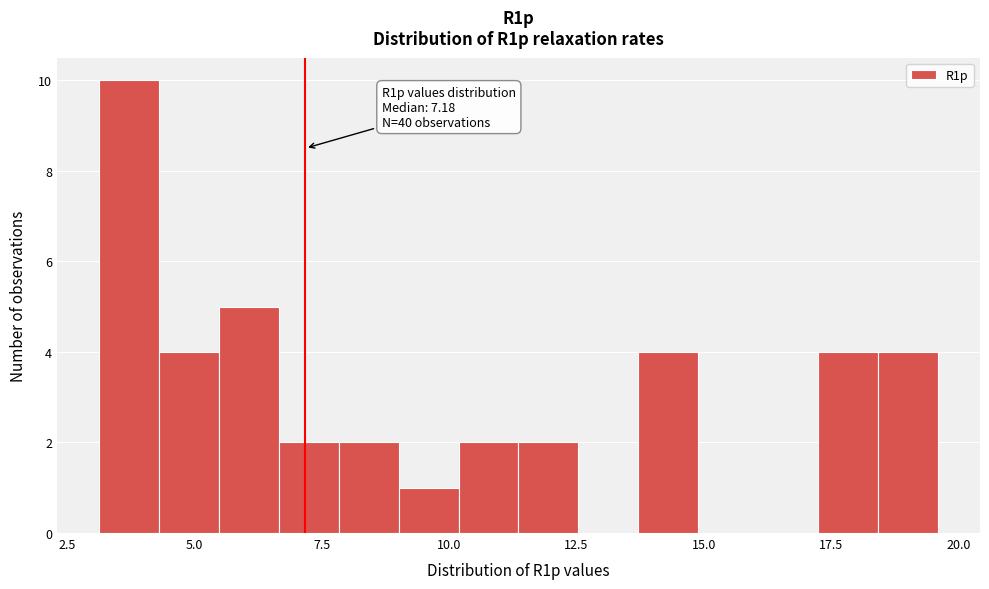

Around what value on the x-axis is the tallest bar? Give the approximate position of its centre, as read against the axis.

3.5